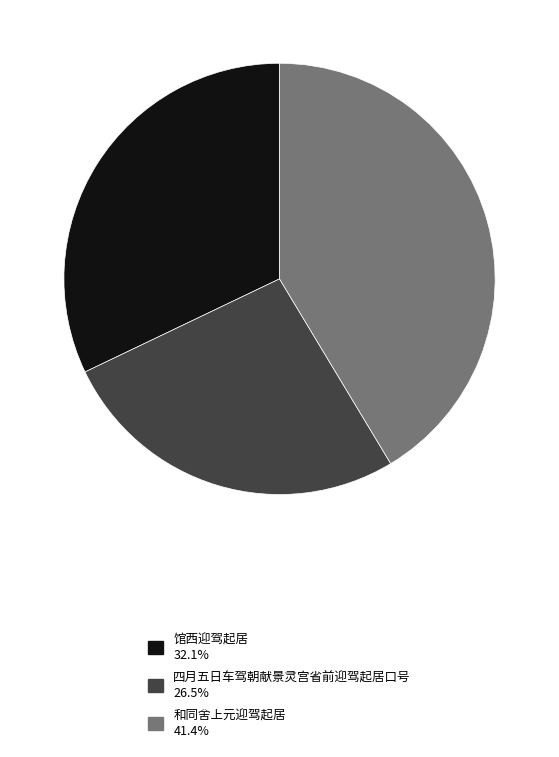

Is there any slice that represents more than half of the pie?

No